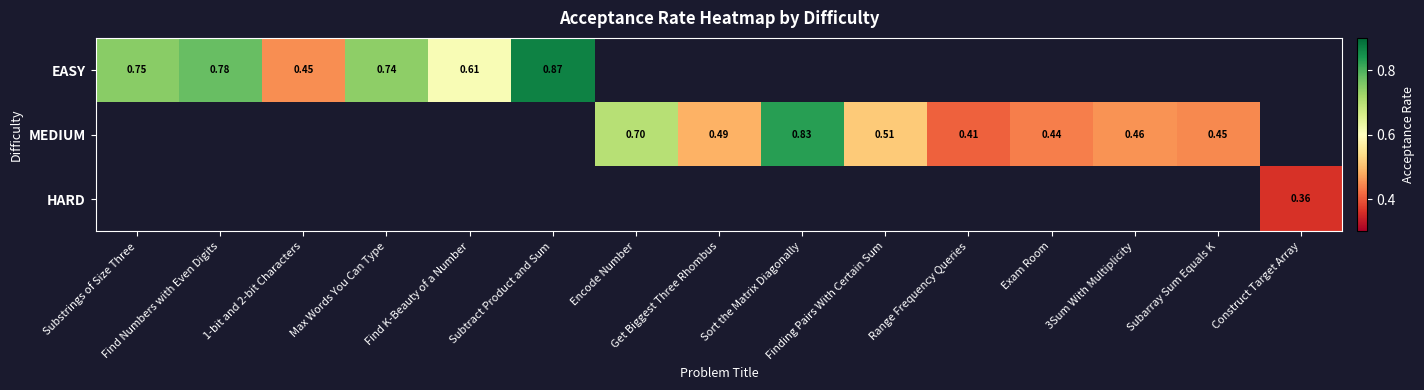

What is the smallest value displayed?

0.4